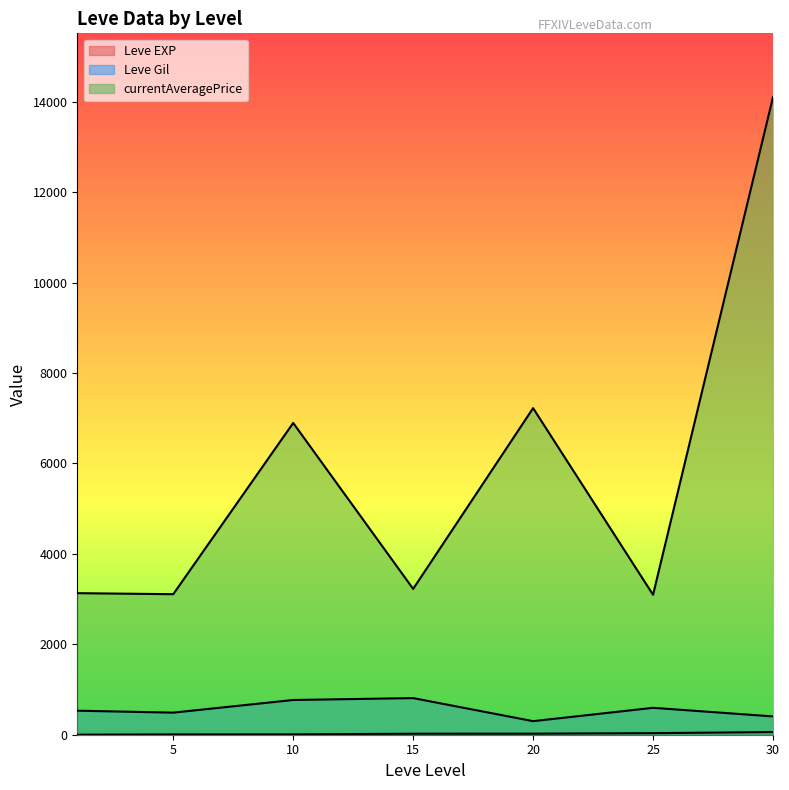

True or false: Leve EXP has a value of 13 at 5.

False